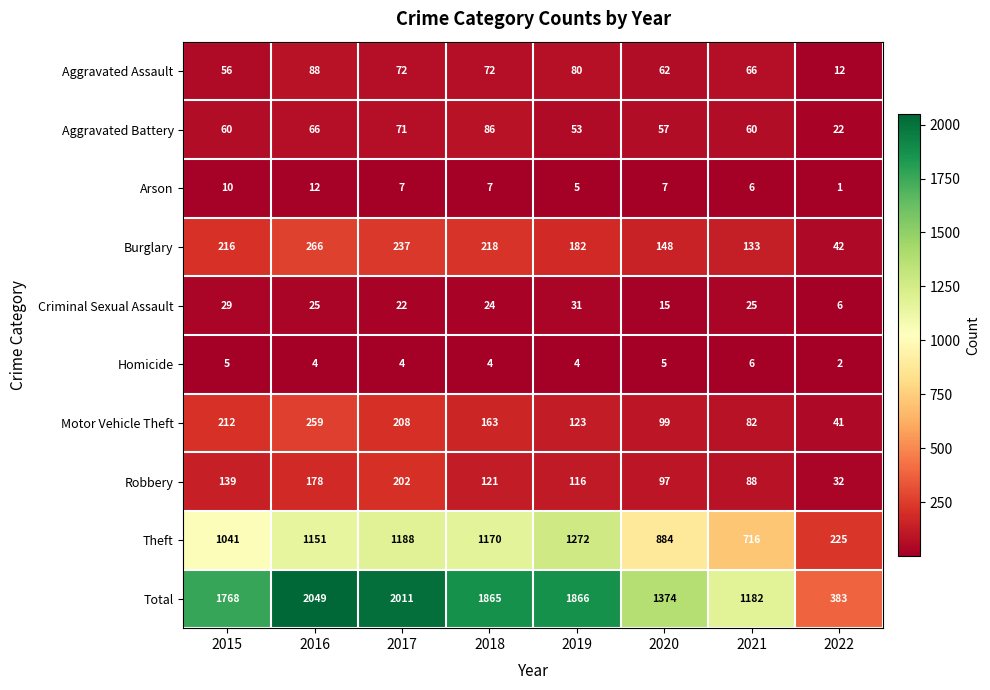

What is the maximum value for Robbery?

202